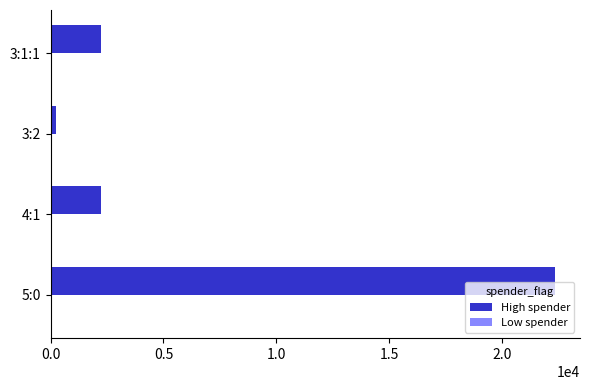

Which series changed the most between 5:0 and 3:1:1?

High spender